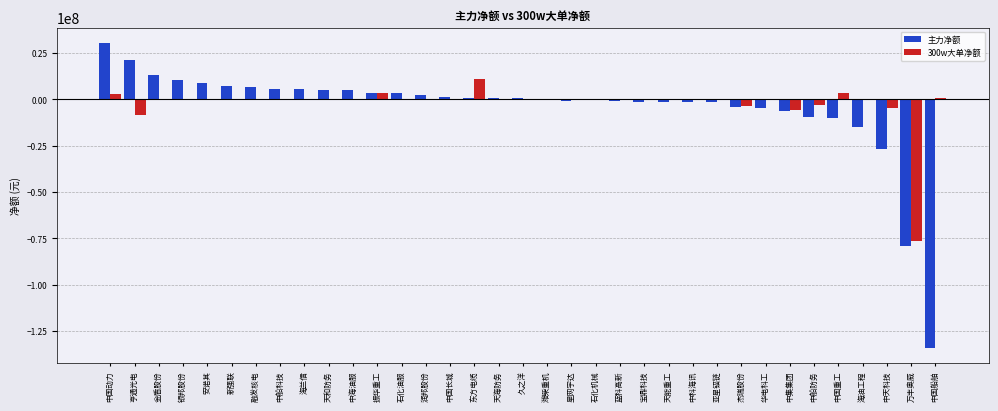

Which label corresponds to the largest value in the chart?

中国动力